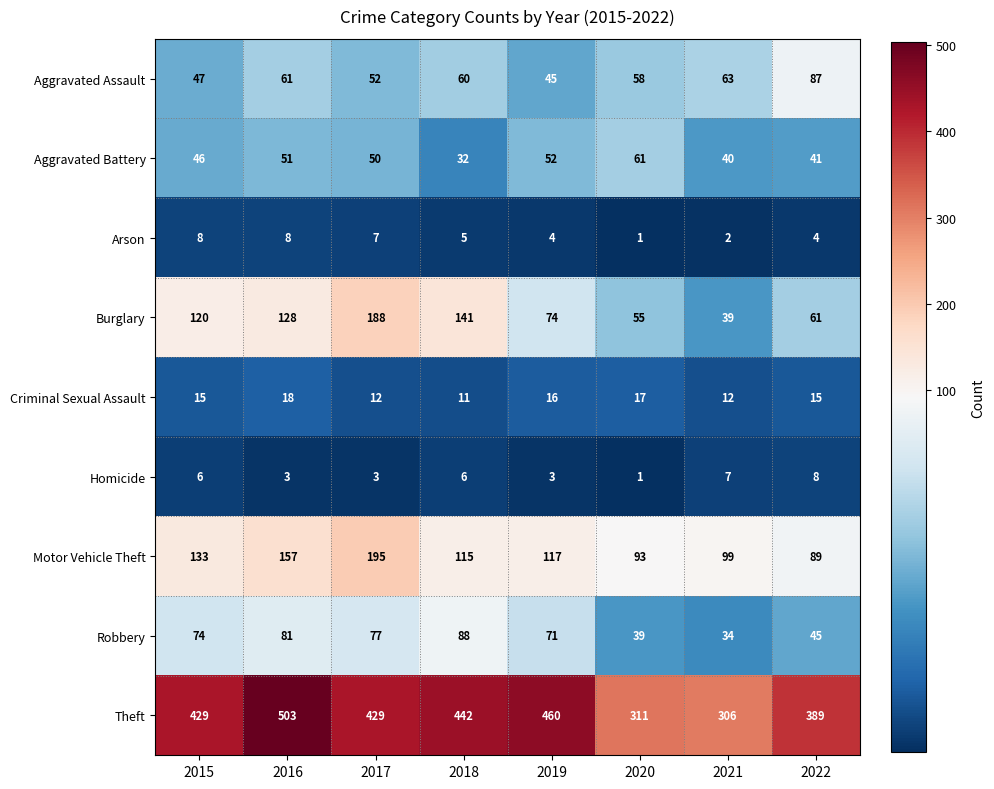

True or false: Burglary has a value of 55 at 2020.

True